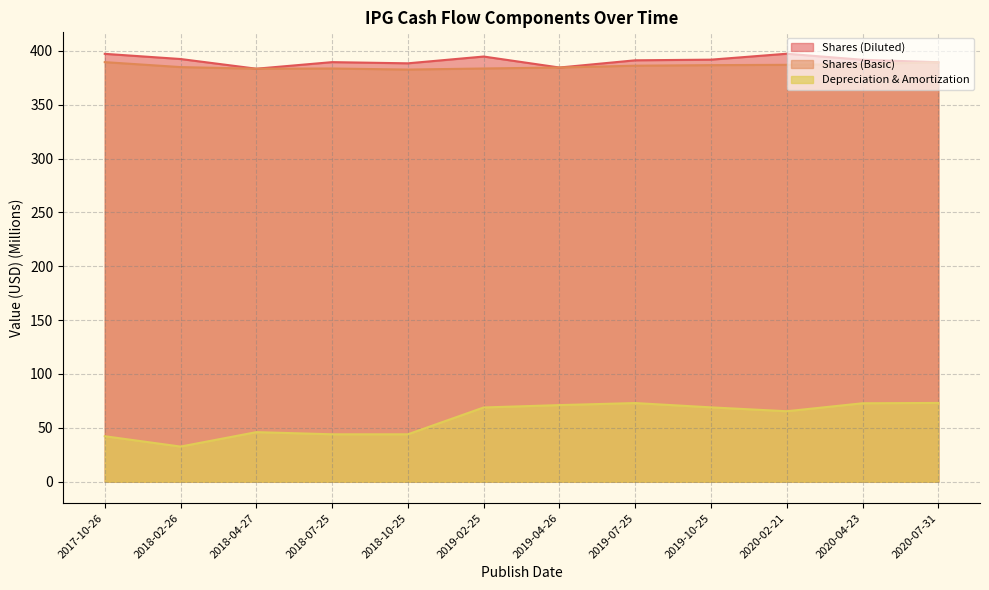

Which category has the highest value across all series?

2020-02-21